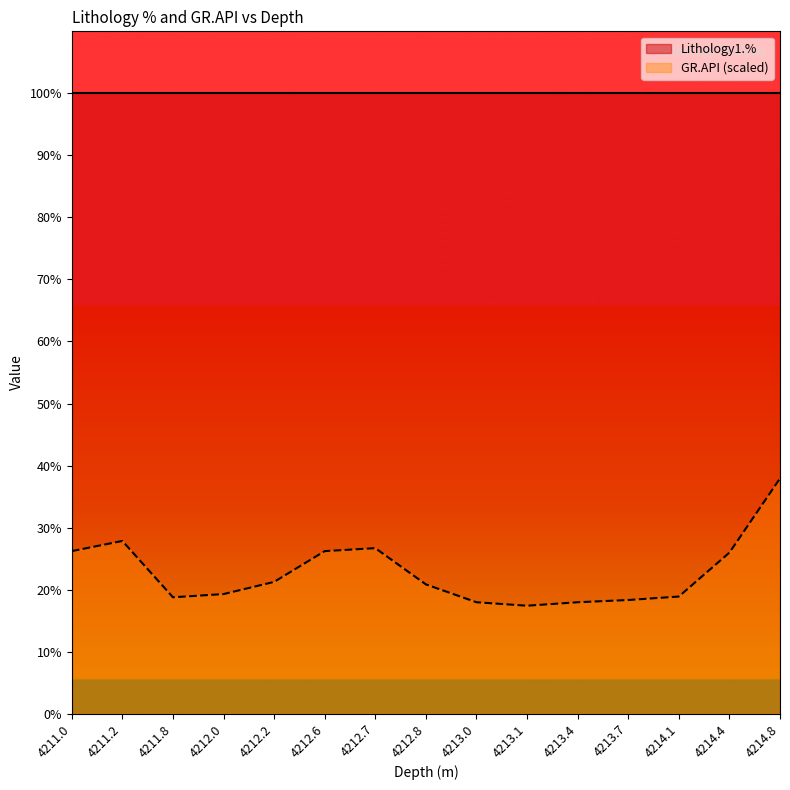

What is the label of the 6th point from the right?

4213.1